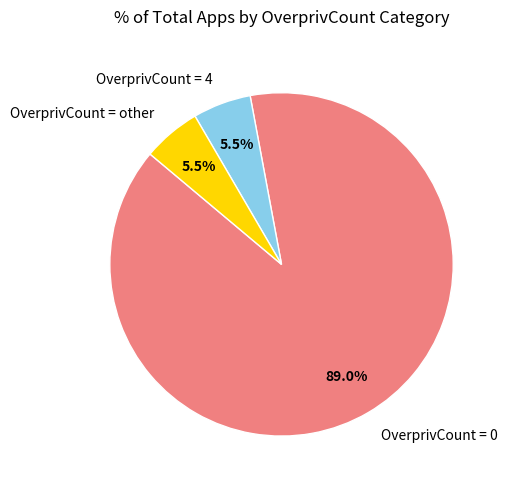

Combined, do OverprivCount = other and OverprivCount = 4 account for over 50%?

No